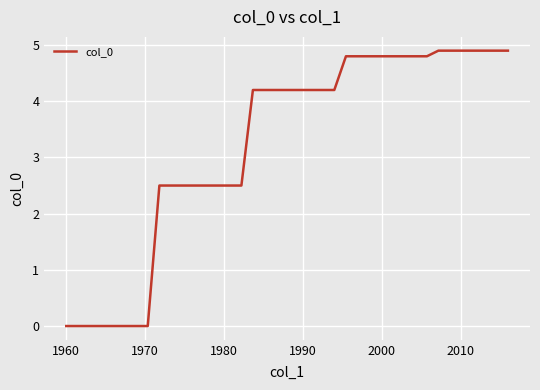

What is the difference between the maximum and minimum values?

4.9